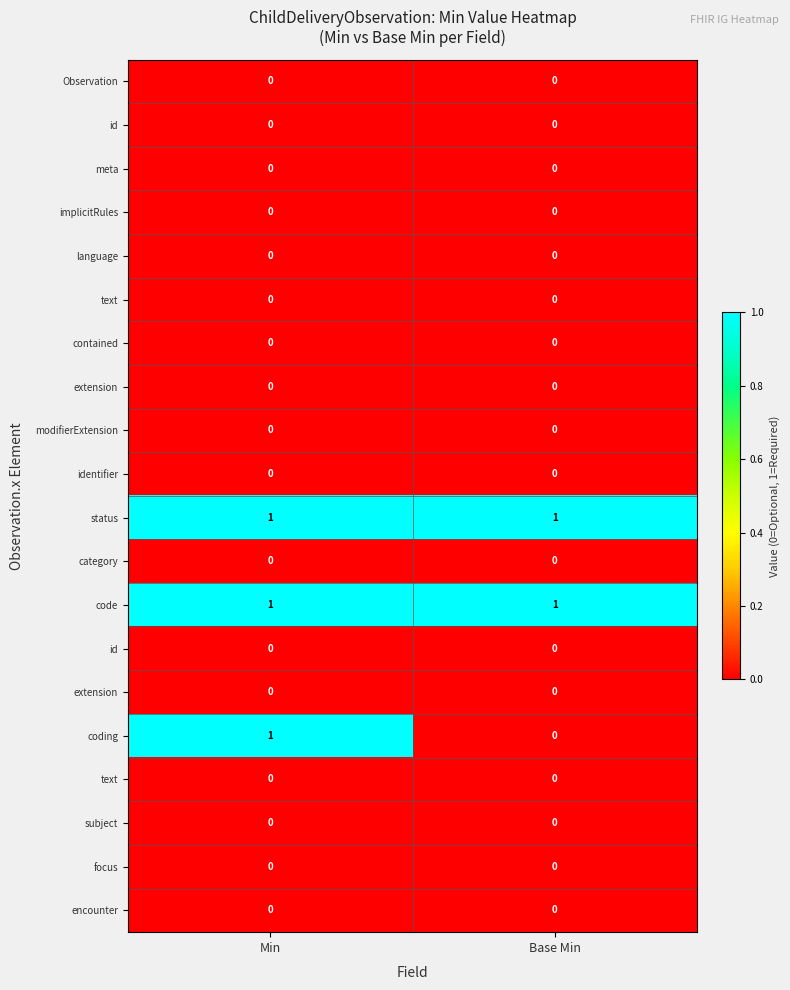

At which category is the sum across all series the highest?

Min